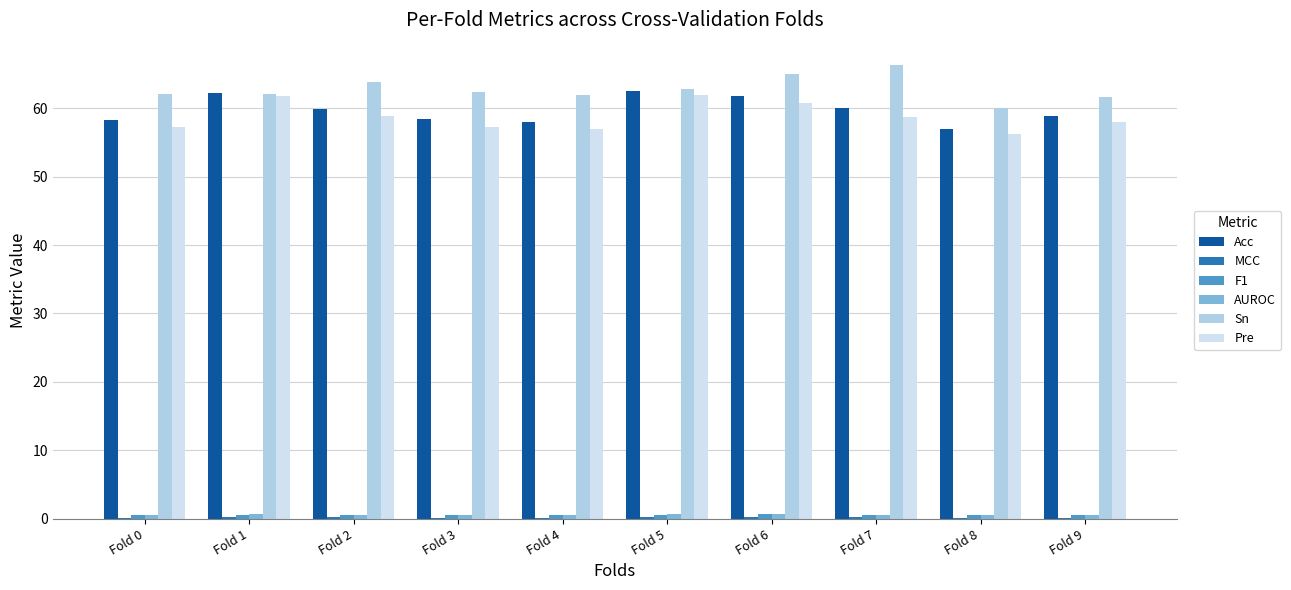

What is the maximum value for Pre?

62.0